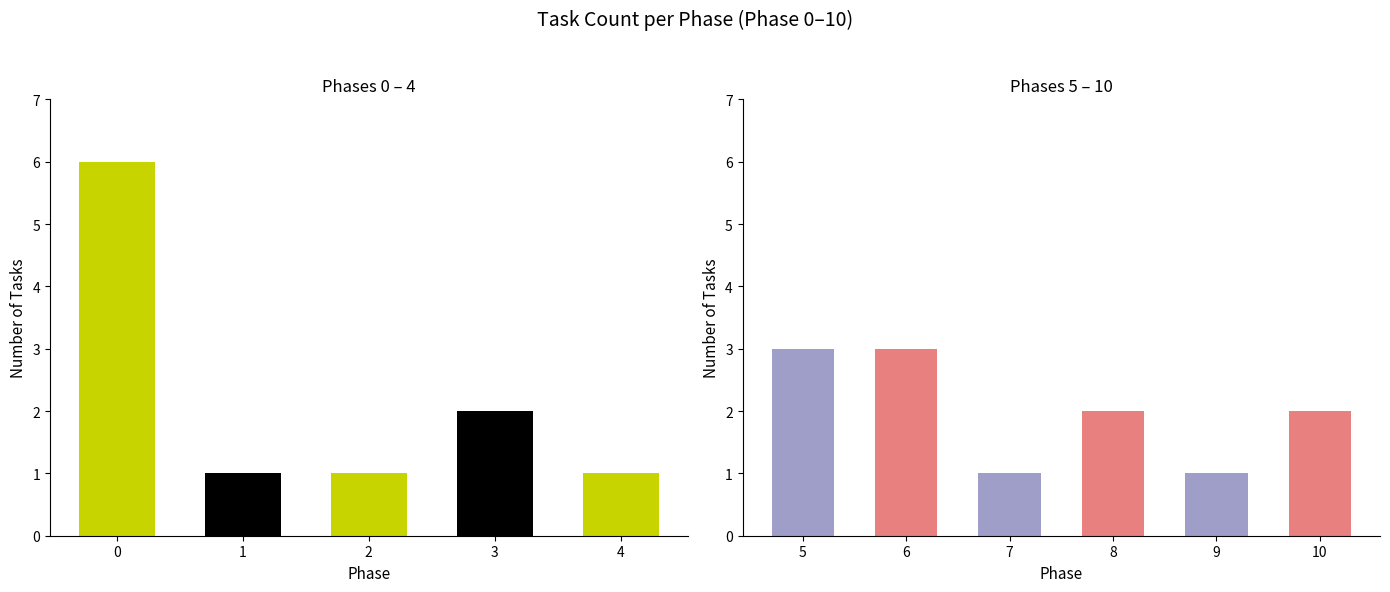

Count the values in the range 1 to 3.

10